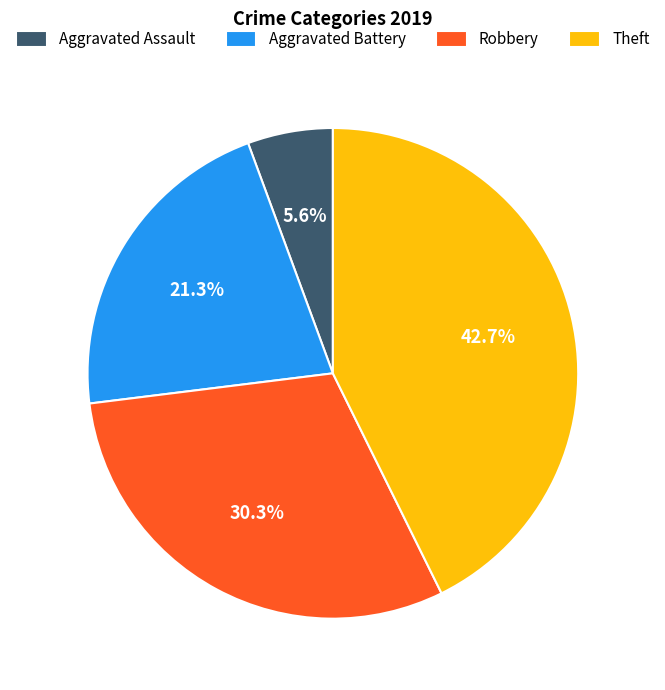

What portion of the pie excludes Theft?

57.3%